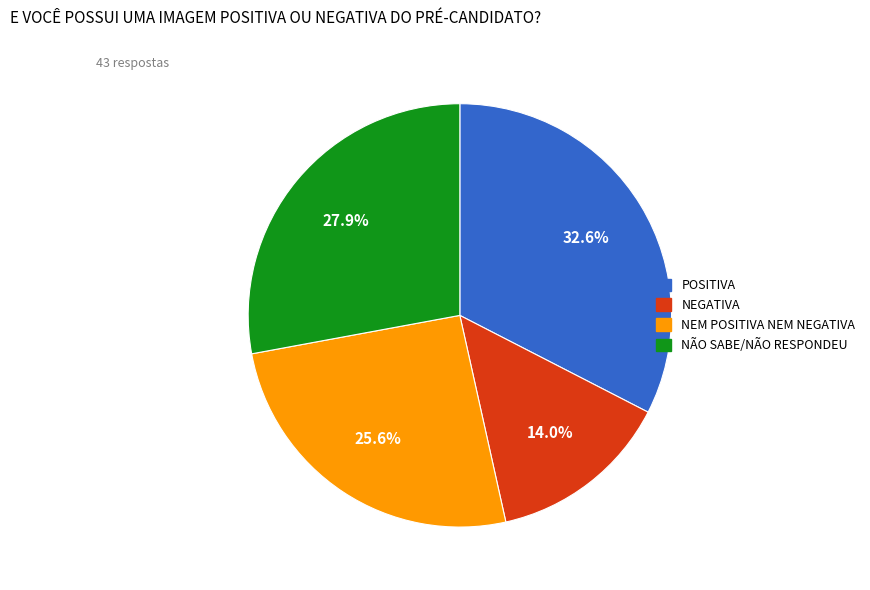

To the nearest percent, what percentage of the pie is POSITIVA?

33%